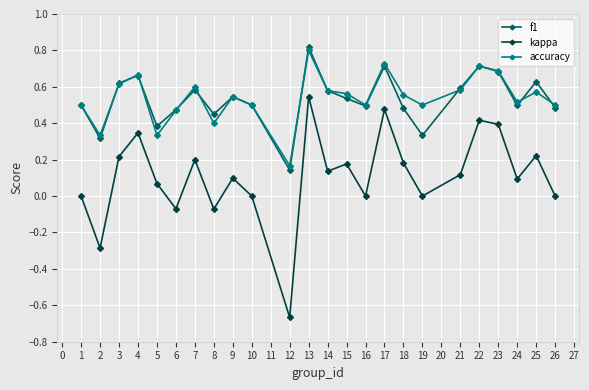

How many data points does each series have?

24